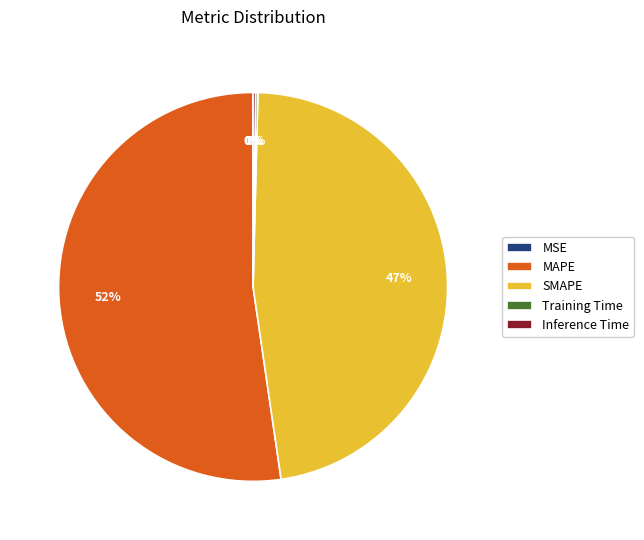

Which slice is the largest?

MAPE